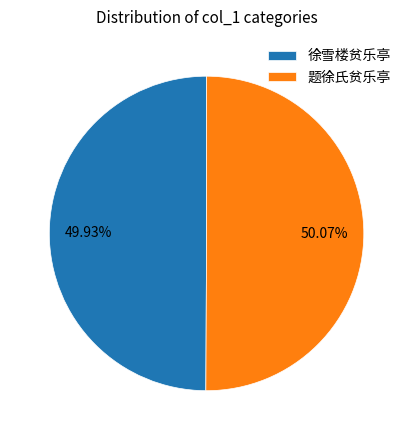

What percentage do 题徐氏贫乐亭 and 徐雪楼贫乐亭 together represent?

100.0%